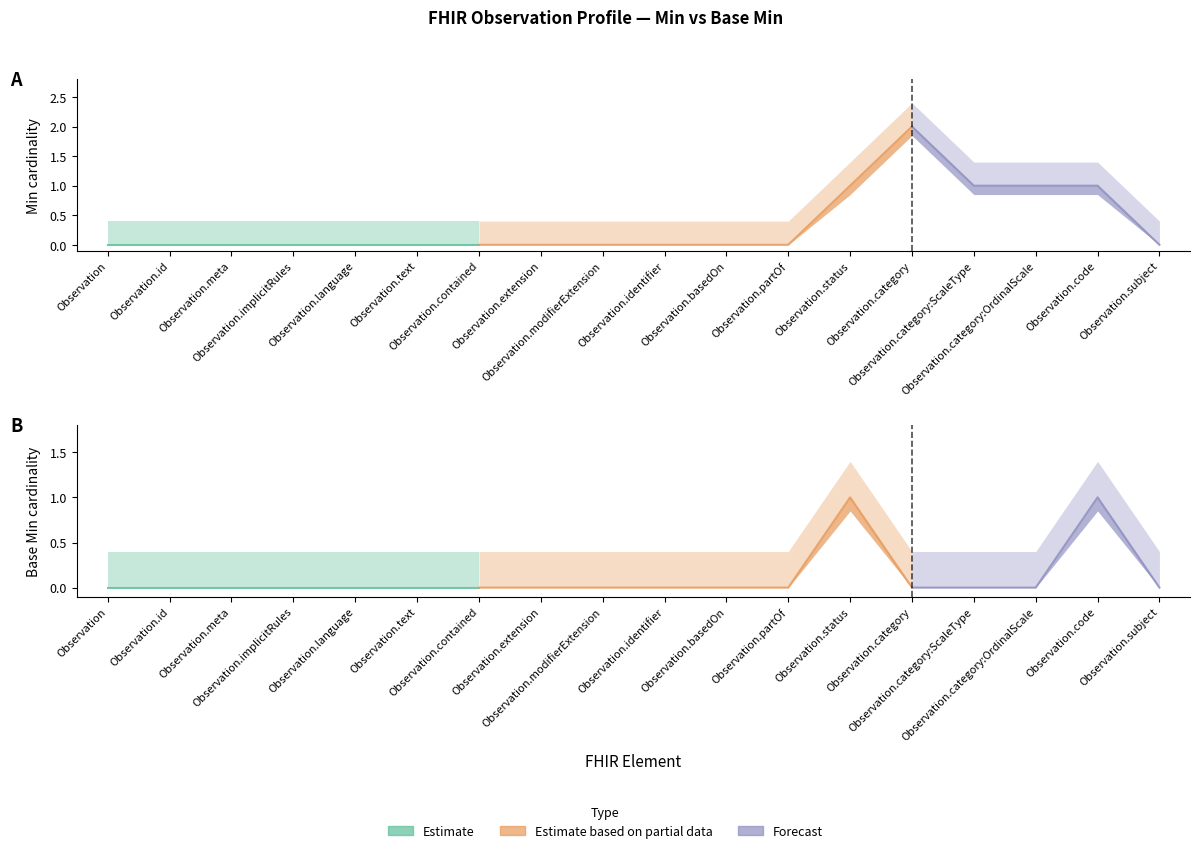

Reading left to right, what are all the values shown in this chart?

Min: 0	0	0	0	0	0	0	0	0	0	0	0	1	2	1	1	1	0
Base Min: 0	0	0	0	0	0	0	0	0	0	0	0	1	0	0	0	1	0